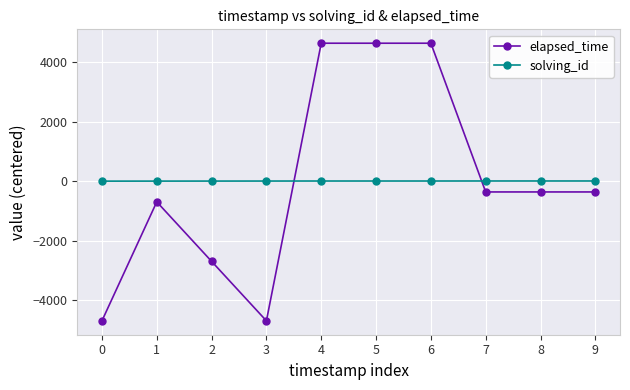

Is the value of elapsed_time at 7 greater than the value of solving_id at 1?

No